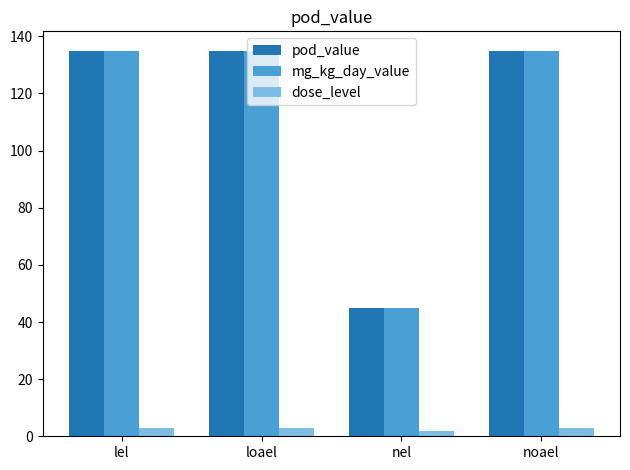

Reading left to right, extract all data points from this chart.

pod_value: 135	135	45	135
mg_kg_day_value: 135	135	45	135
dose_level: 3	3	2	3